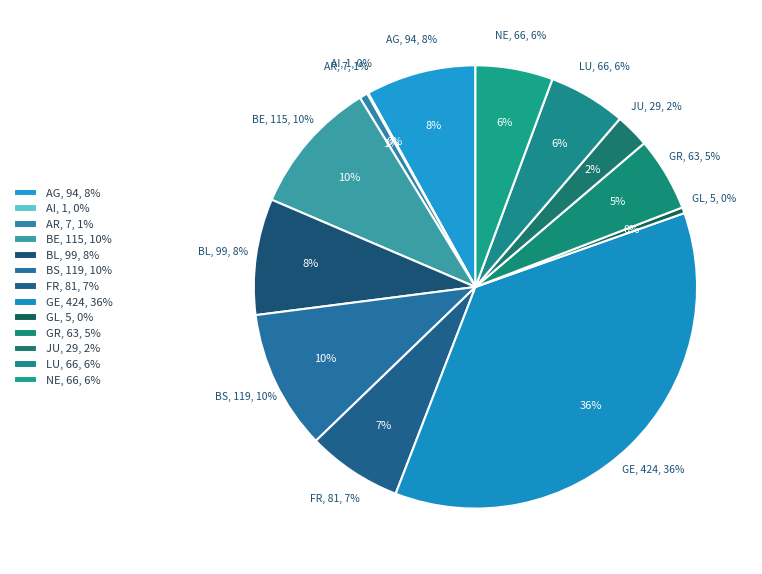

To the nearest percent, what percentage of the pie is NE?

6%